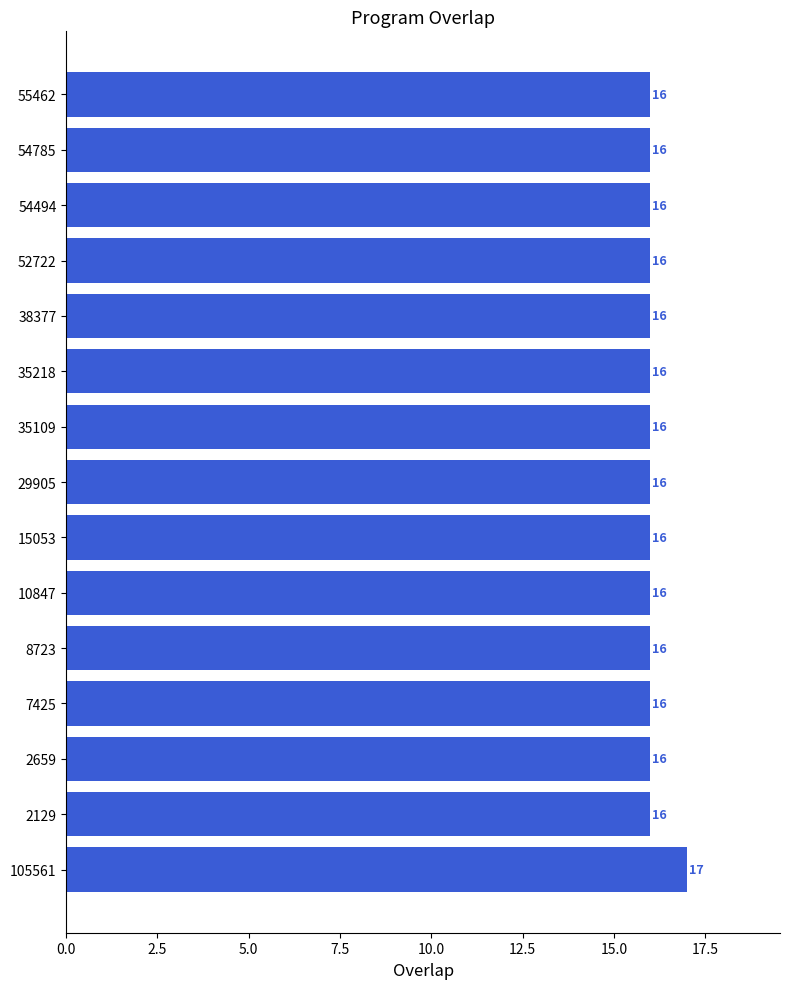

Which label corresponds to the largest value in the chart?

105561